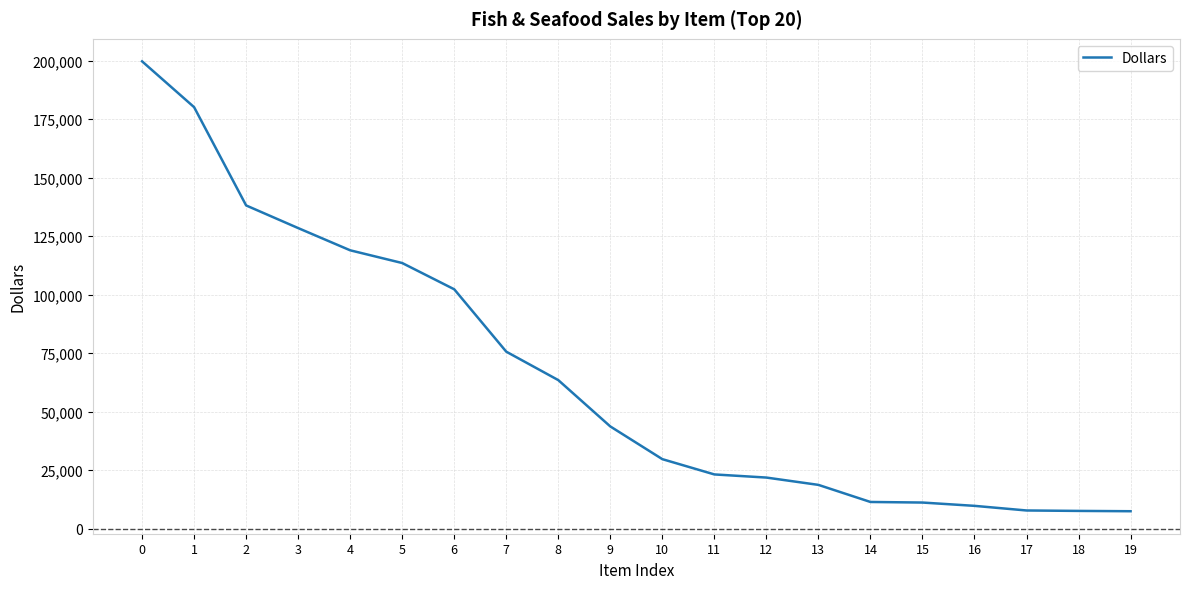

What is the change in value from 8 to 10?

-33765.6